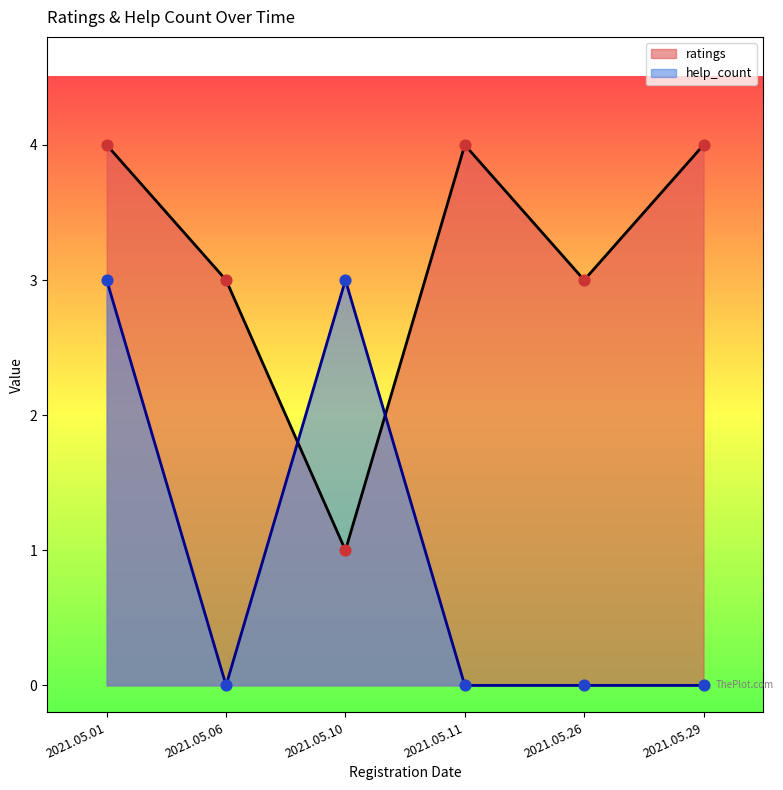

At how many categories does at least one series exceed 1?

6